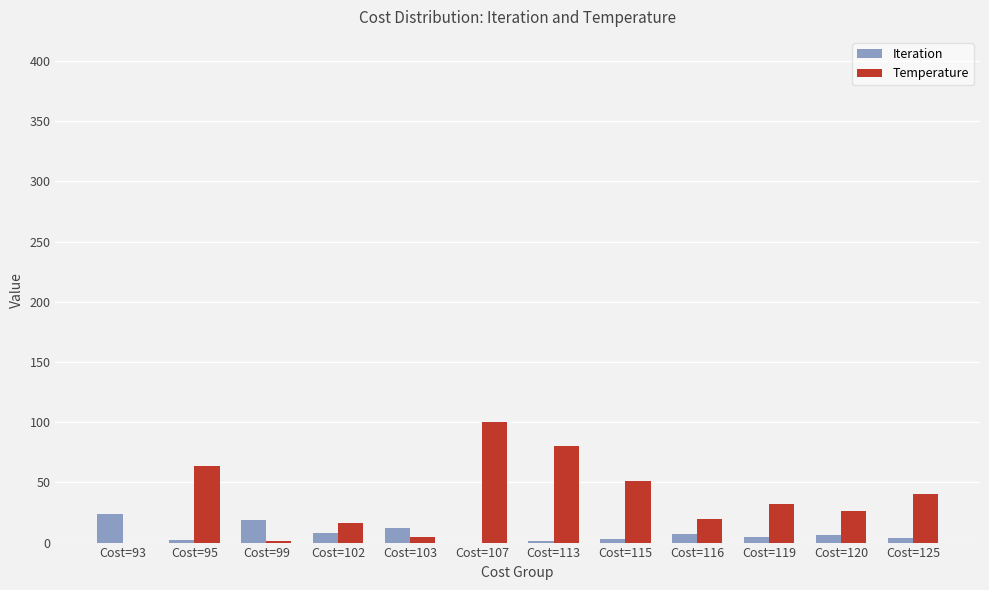

At which category is the sum across all series the highest?

Cost=107